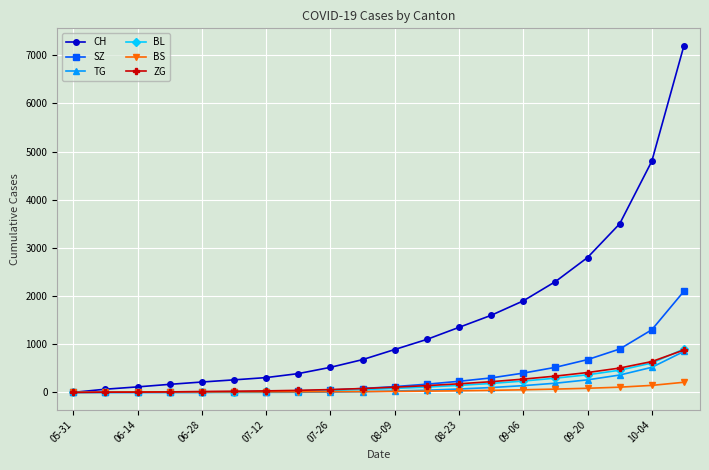

What is the maximum value for BS?

210